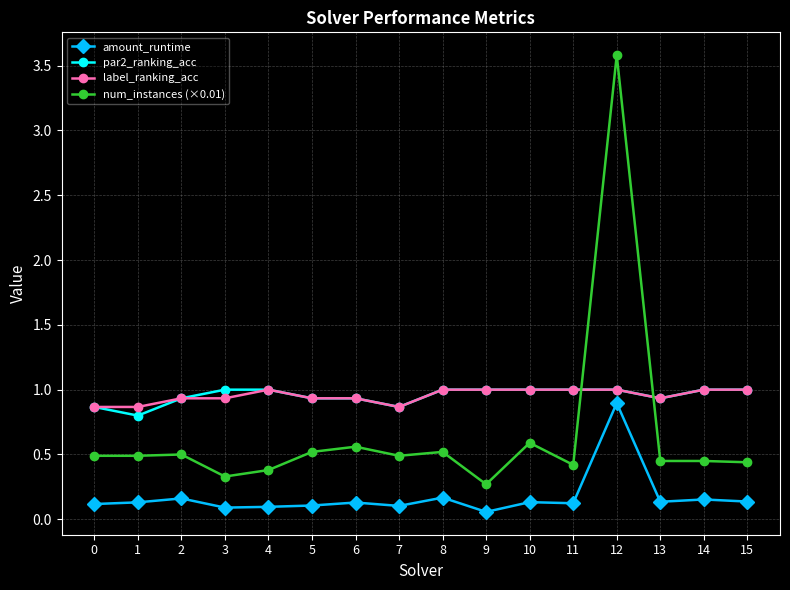

What is the sum of the num_instances (×0.01) values at 4 and 2?

0.9